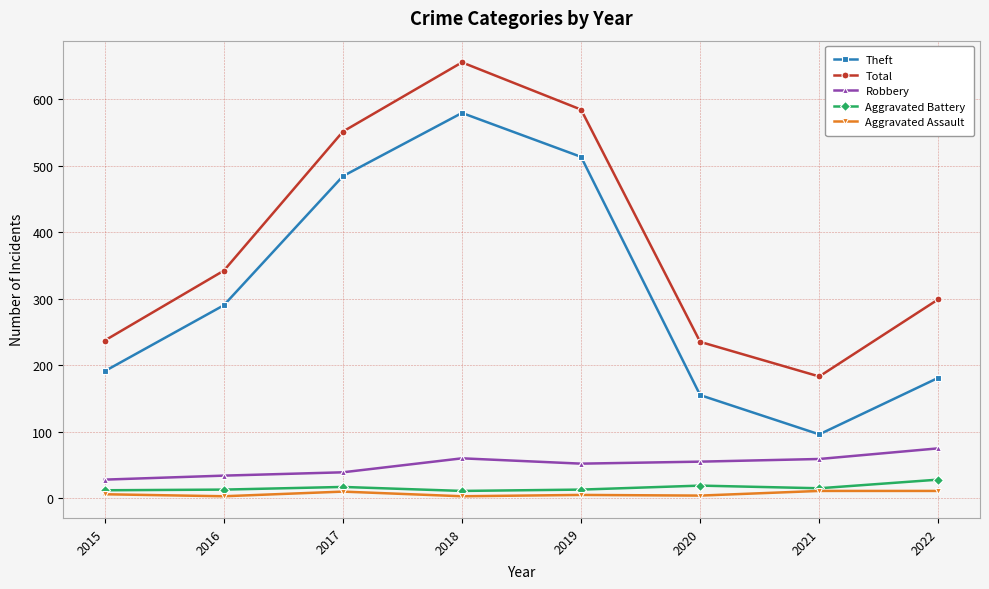

How many categories are shown in the chart?

8